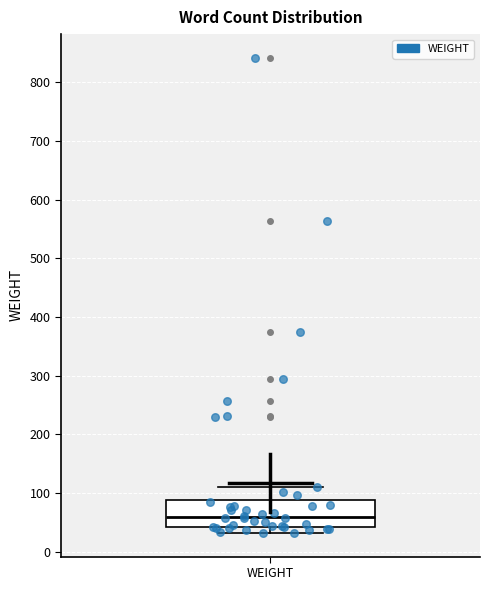

Where is the lower edge of the box for WEIGHT on the y-axis? The values are not printed on the chart, so give them approximately, as read against the axis.

40